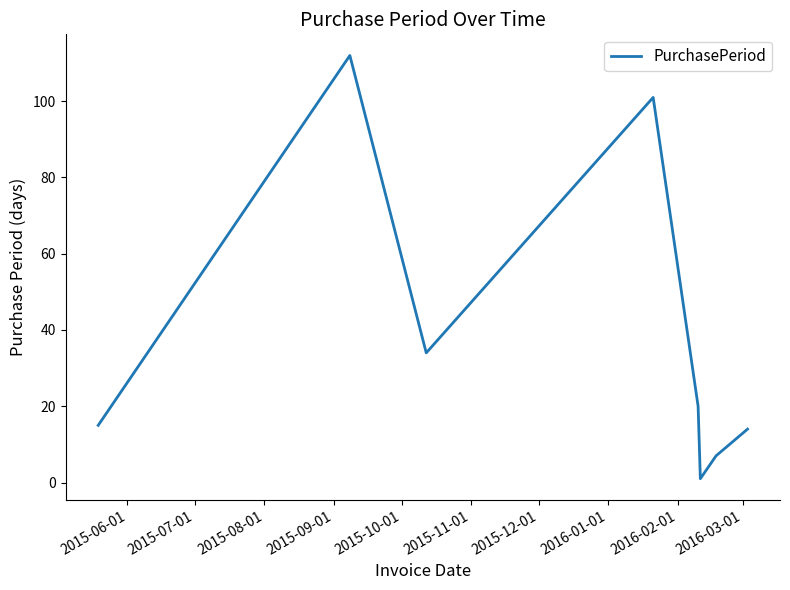

What is the difference between the maximum and minimum values?

111